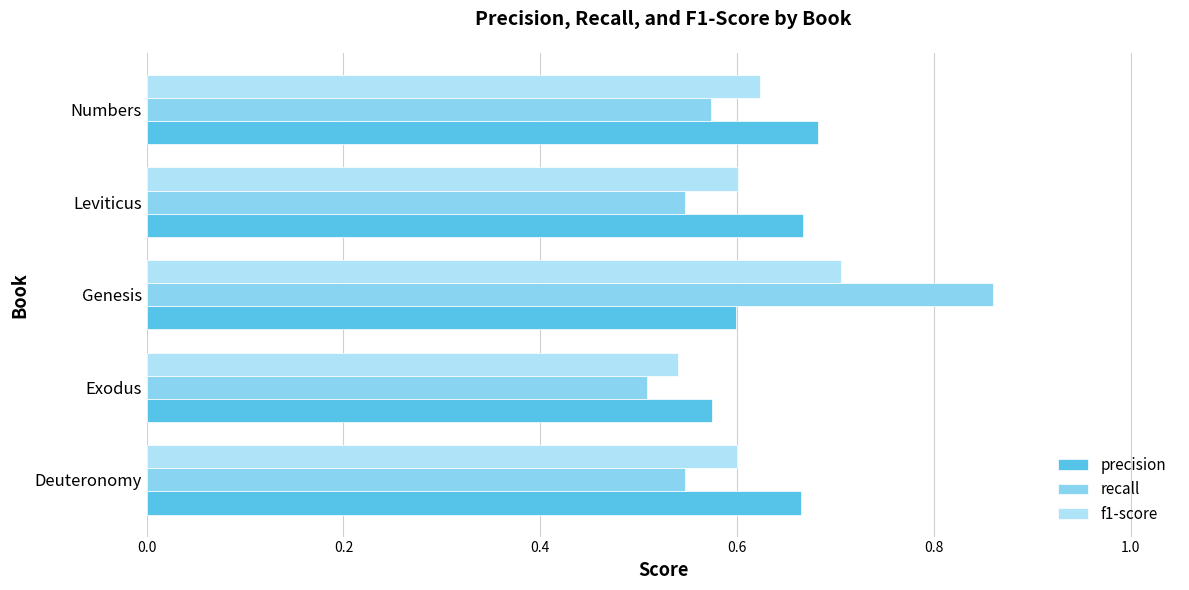

Which label corresponds to the largest value in the chart?

Genesis